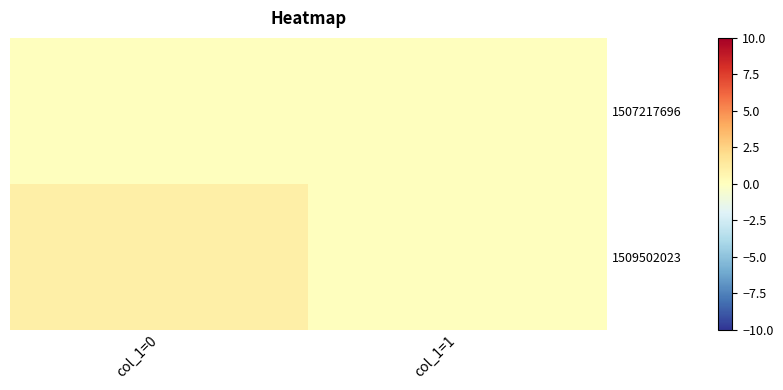

How many distinct data groups are displayed?

2